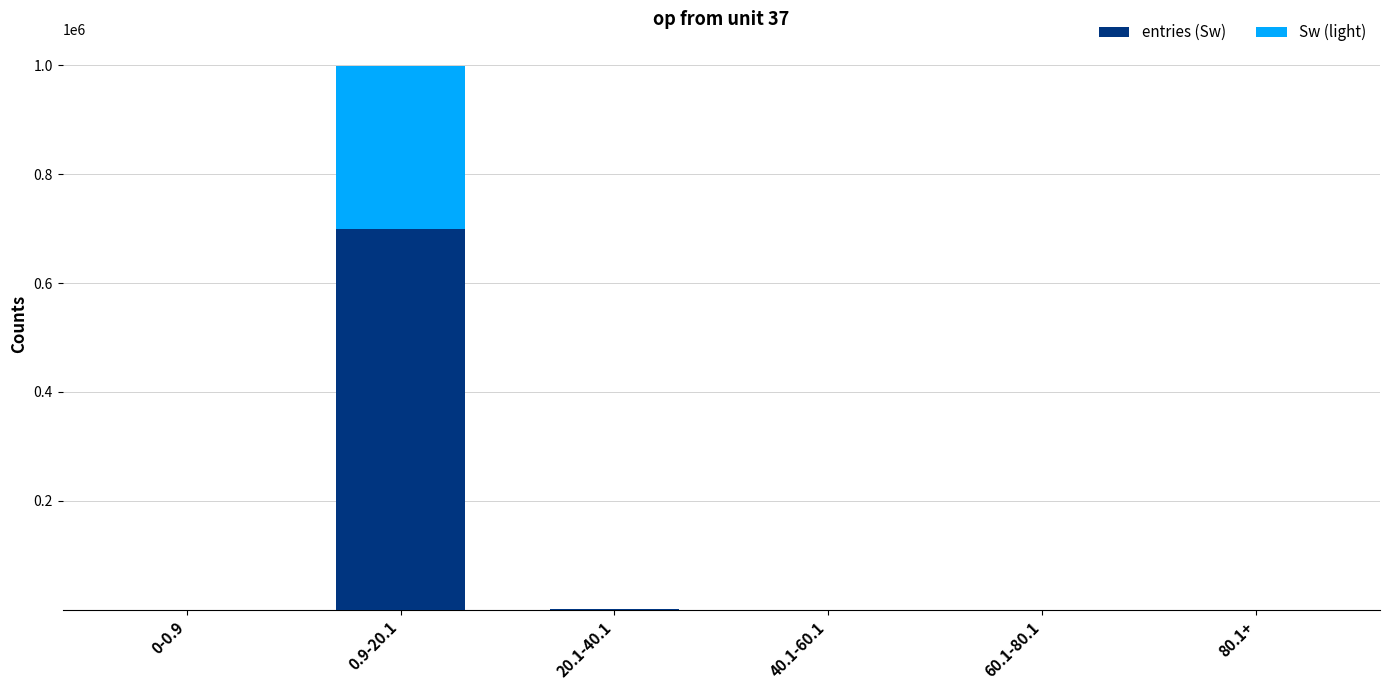

At which category is the sum across all series the highest?

0.9-20.1